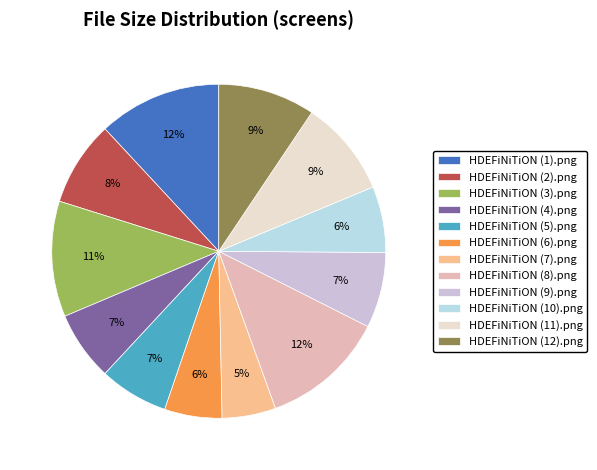

What is the smallest slice in the pie chart?

HDEFiNiTiON (7).png